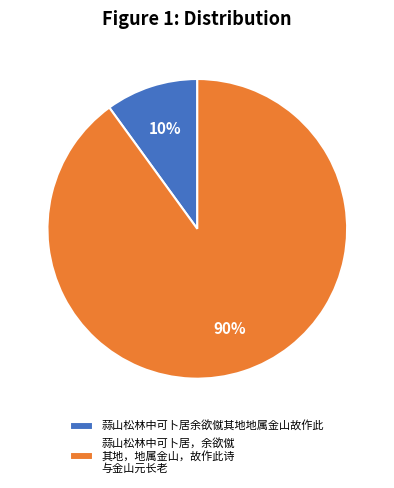

Which has a higher value, 蒜山松林中可卜居余欲僦其地地属金山故作此 or 蒜山松林中可卜居，余欲僦 其地，地属金山，故作此诗 与金山元长老?

蒜山松林中可卜居，余欲僦 其地，地属金山，故作此诗 与金山元长老